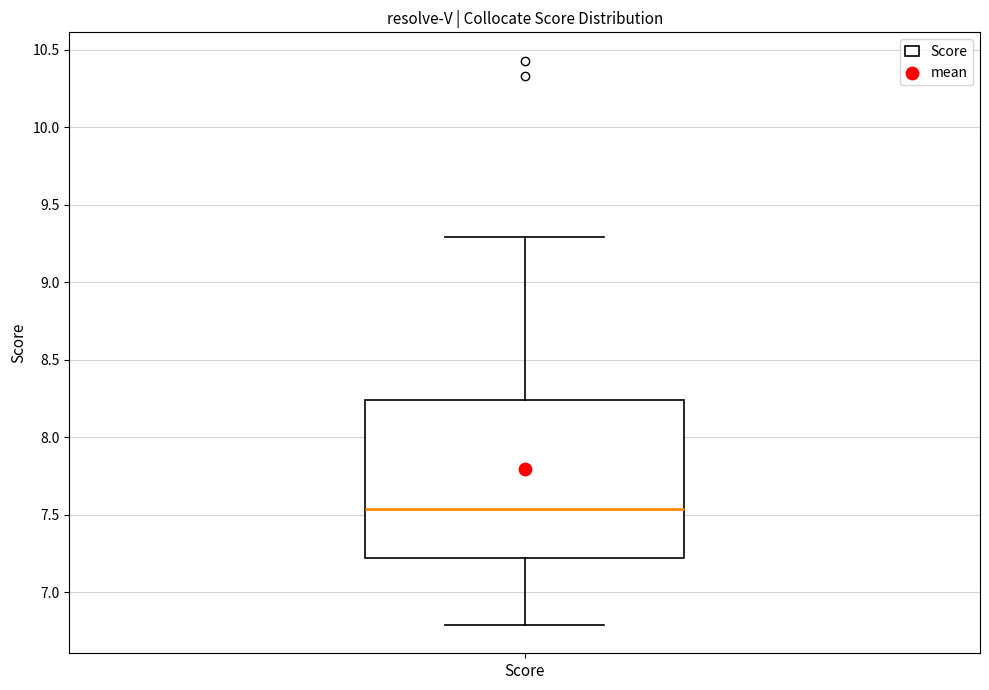

Read this box plot against the y-axis: the position of the median line, the range covered by the box, and the ends of both whiskers. The values are not printed on the chart, so give them approximately, as read against the axis.

median 7.55, box 7.20 to 8.25, whiskers 6.80 to 9.30